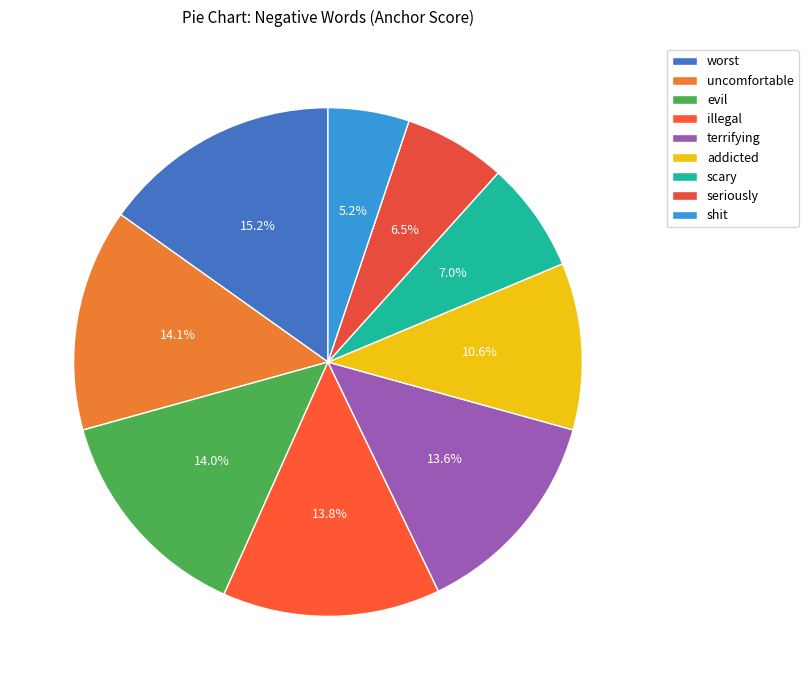

Combined, do terrifying and shit account for over 50%?

No